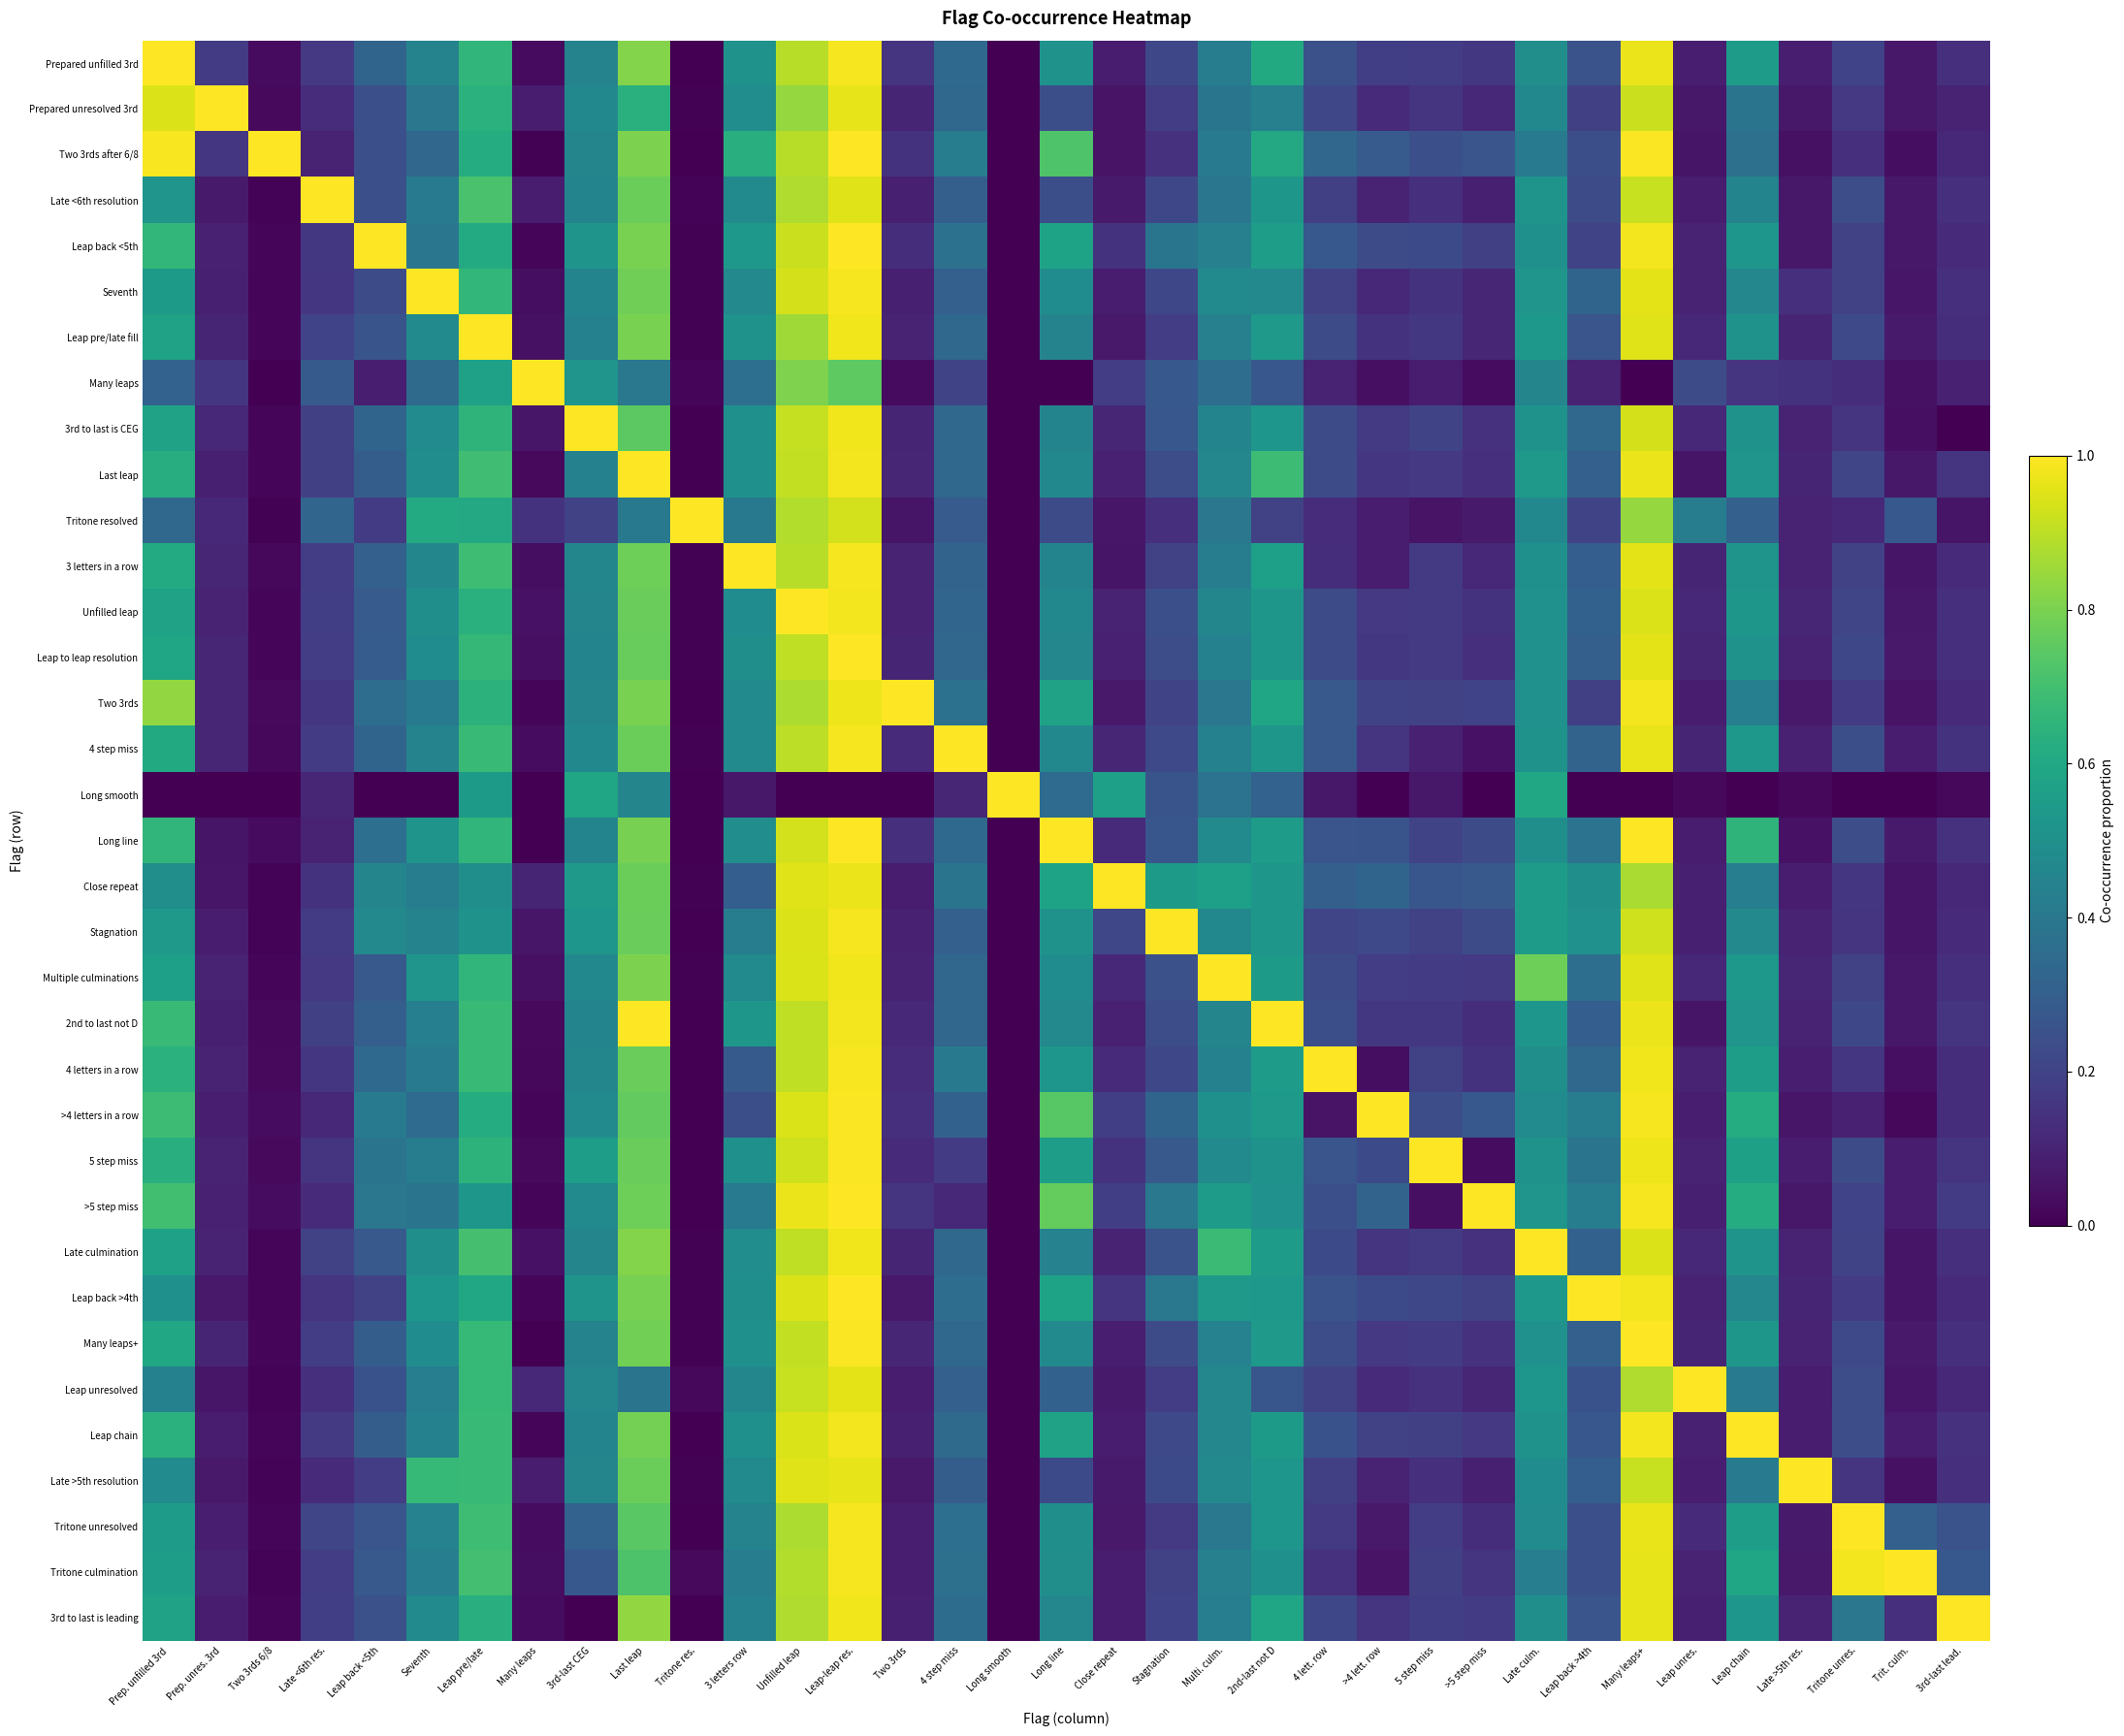

At how many categories does at least one series exceed 0?

35